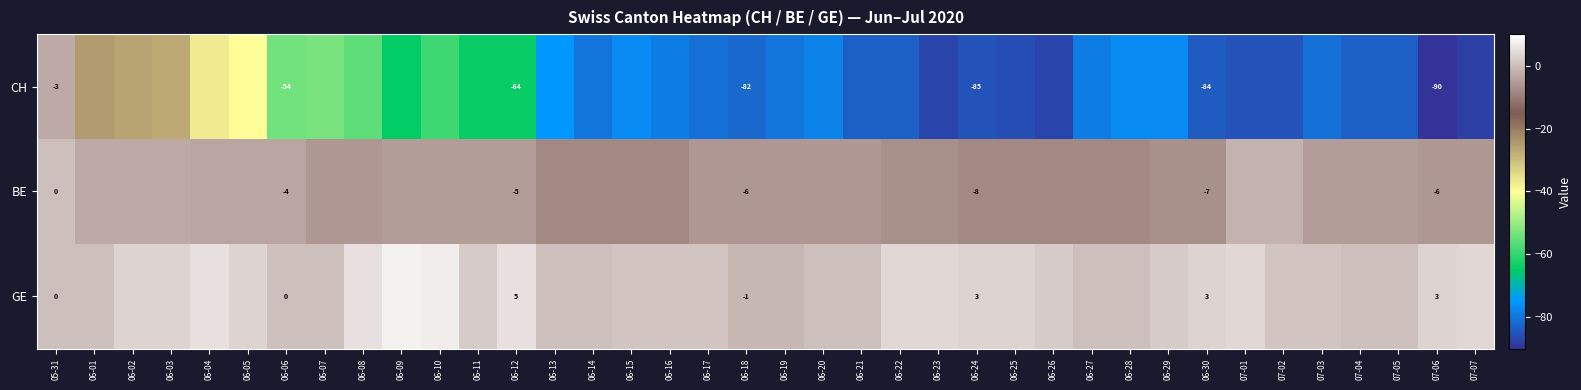

What is the total value across all series at 05-31?

-3